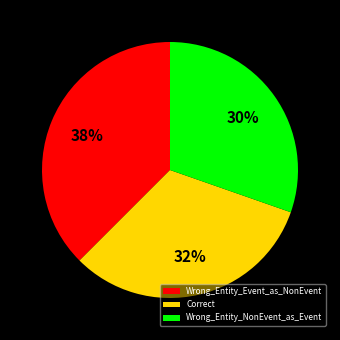

True or false: Correct accounts for 32% of the total.

True